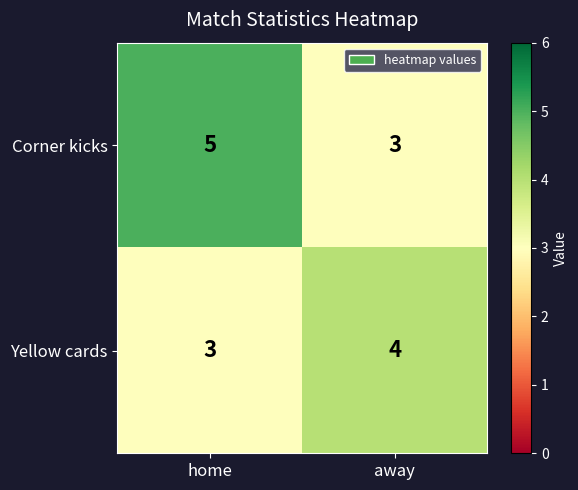

True or false: Yellow cards has a value of 3 at home.

True